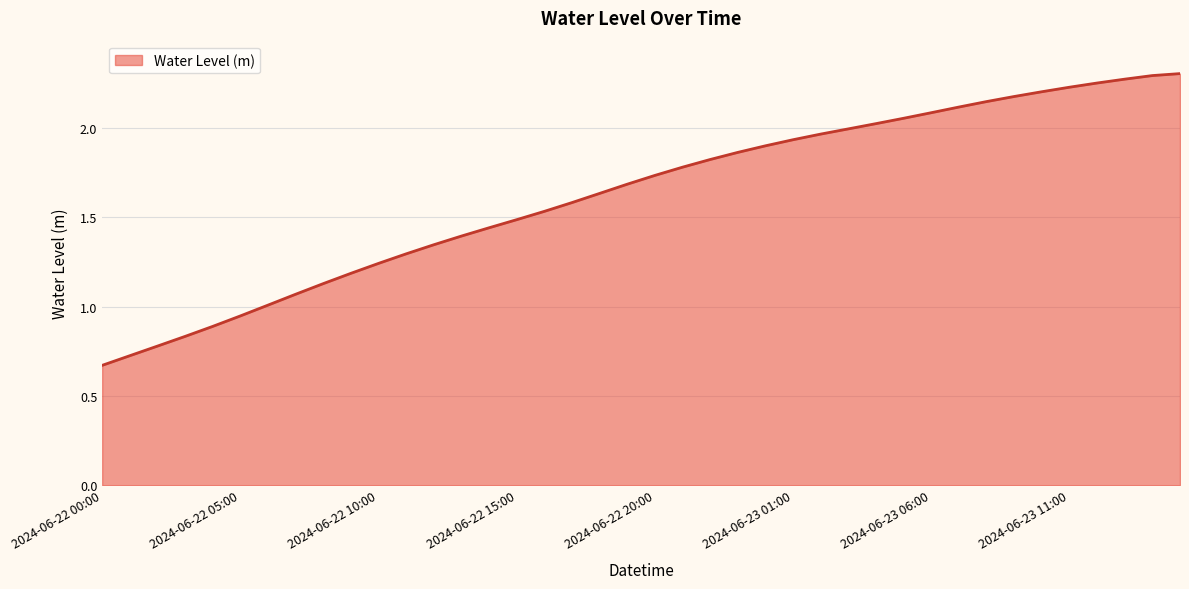

True or false: the data shows 3.4 at 2024-06-23 11:00.

False